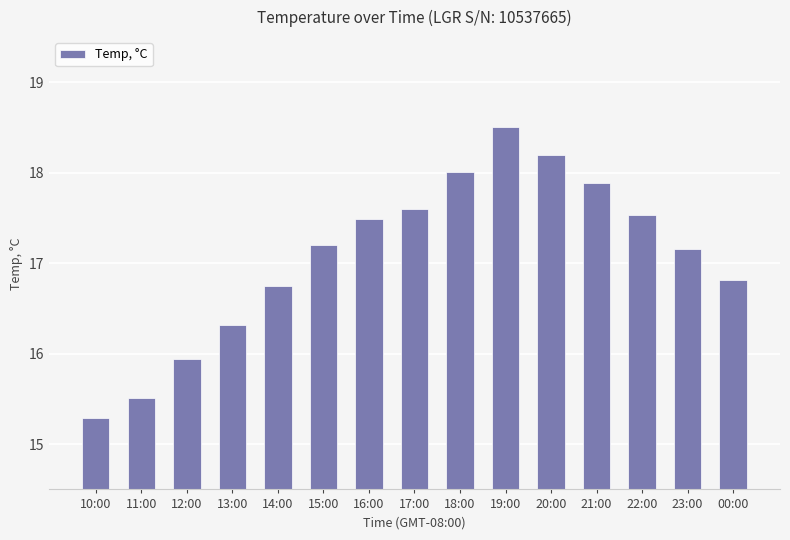

What is the smallest value displayed?

15.3